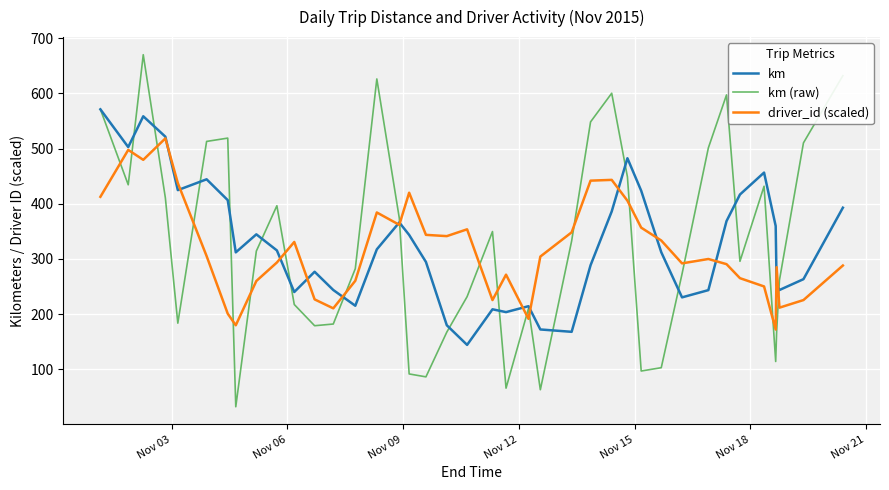

Which series has the widest spread of values?

km (raw)